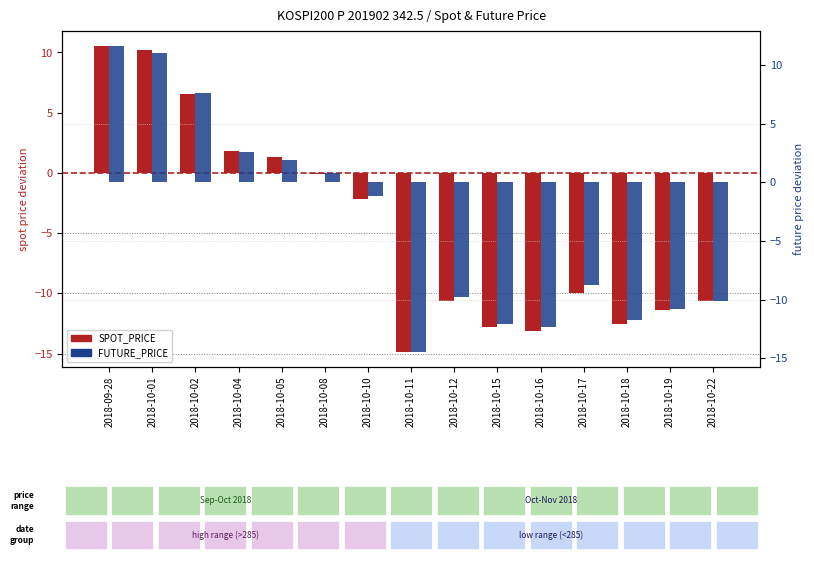

Which series has the largest total across all categories?

FUTURE_PRICE